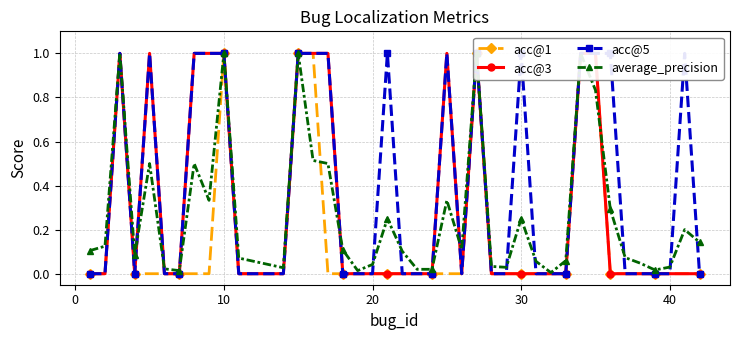

True or false: acc@3 has a value of 0.7 at 0.

False